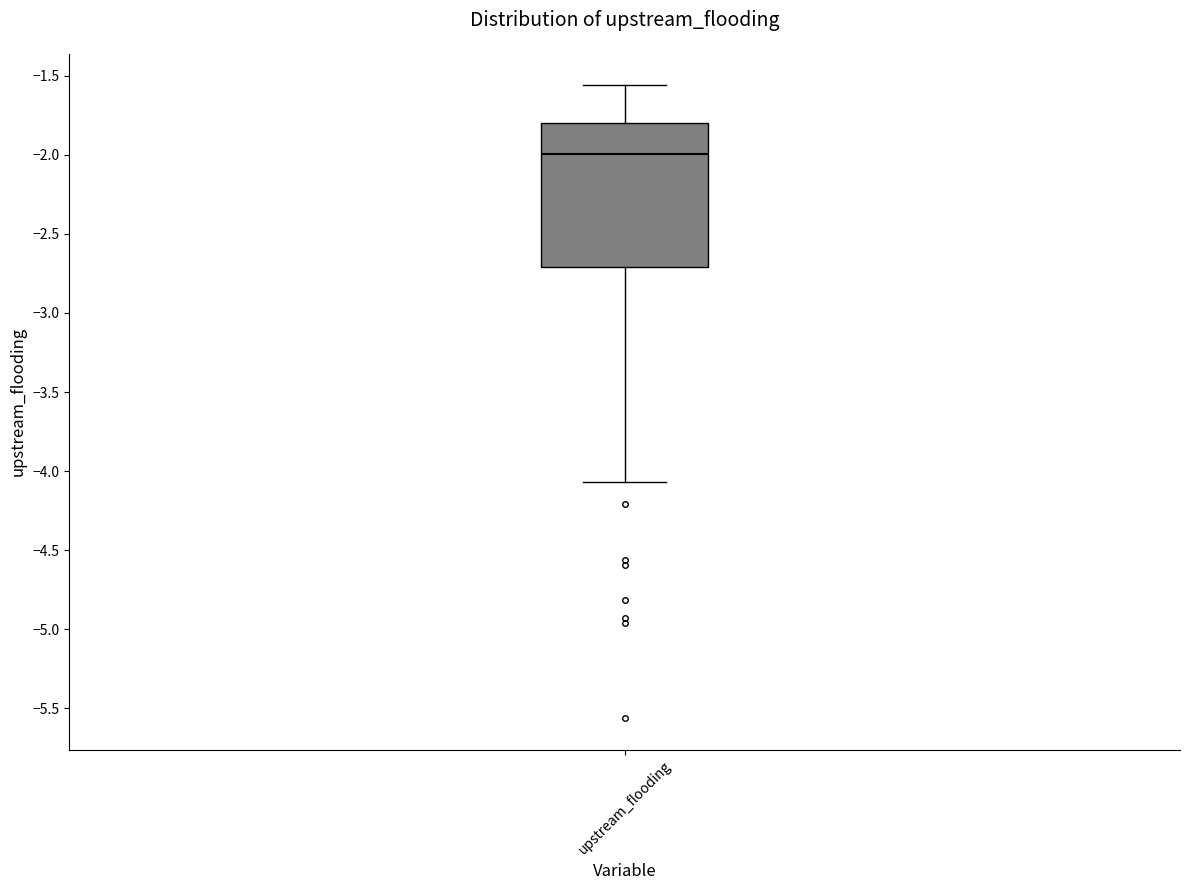

Read this box plot against the y-axis: the position of the median line, the range covered by the box, and the ends of both whiskers. The values are not printed on the chart, so give them approximately, as read against the axis.

median -2.00, box -2.70 to -1.80, whiskers -4.05 to -1.55